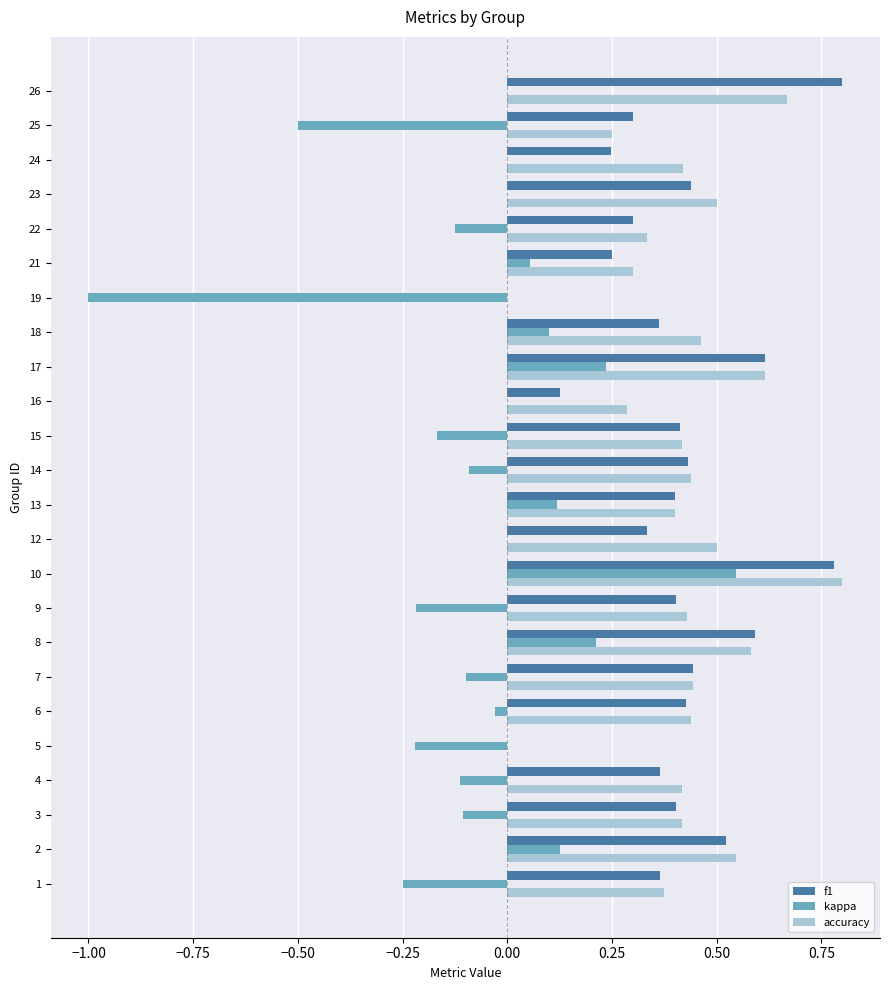

What is the sum of the f1 values at 19 and 8?

0.6